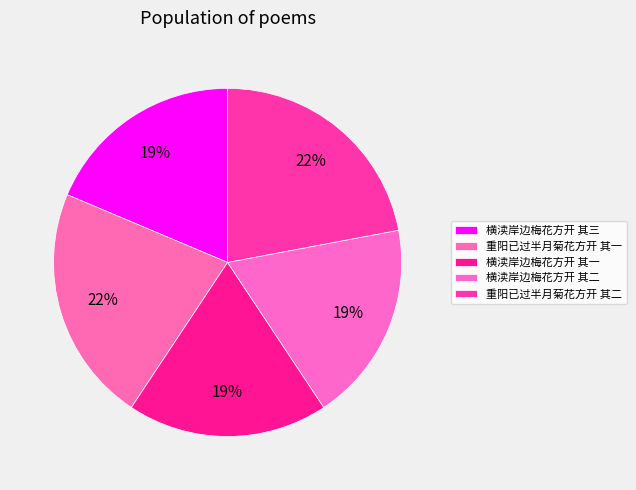

The 横渎岸边梅花方开 其二 slice represents 19% of the pie. True or false?

True